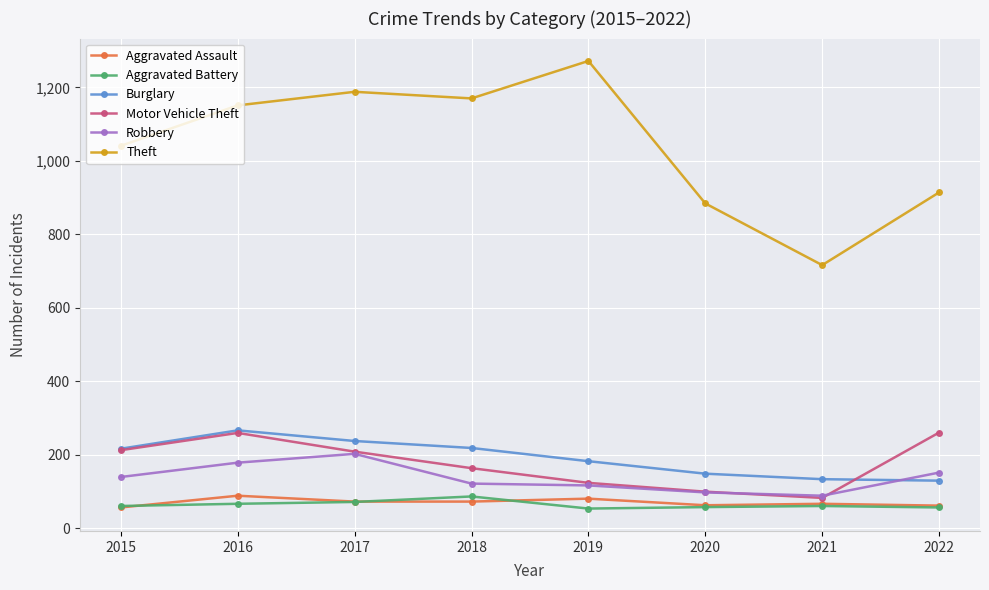

The Aggravated Battery series shows 71 at 2017. True or false?

True